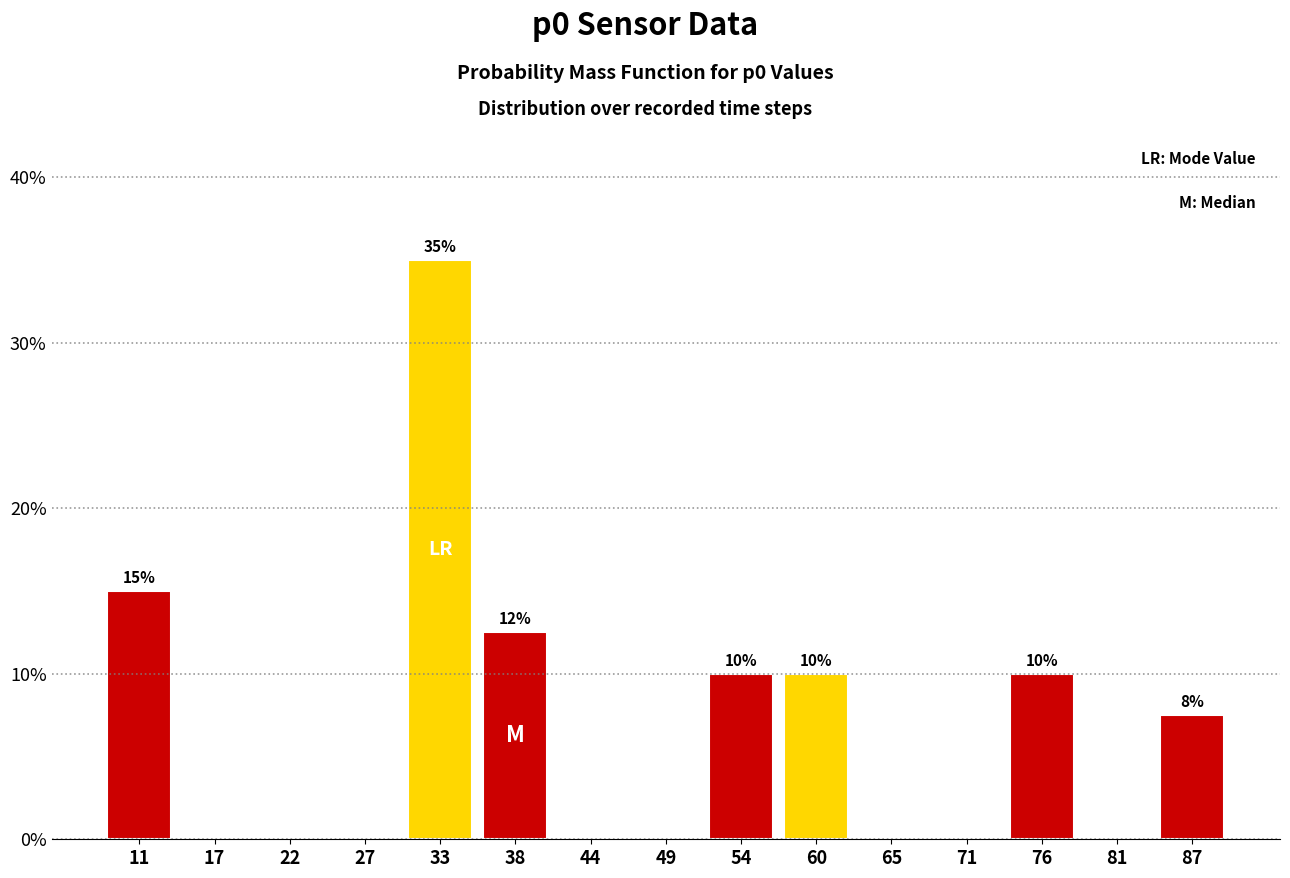

Reading right to left, extract all data points from this chart.

87=7.5	81=0.0	76=10.0	71=0.0	65=0.0	60=10.0	54=10.0	49=0.0	44=0.0	38=12.5	33=35.0	27=0.0	22=0.0	17=0.0	11=15.0